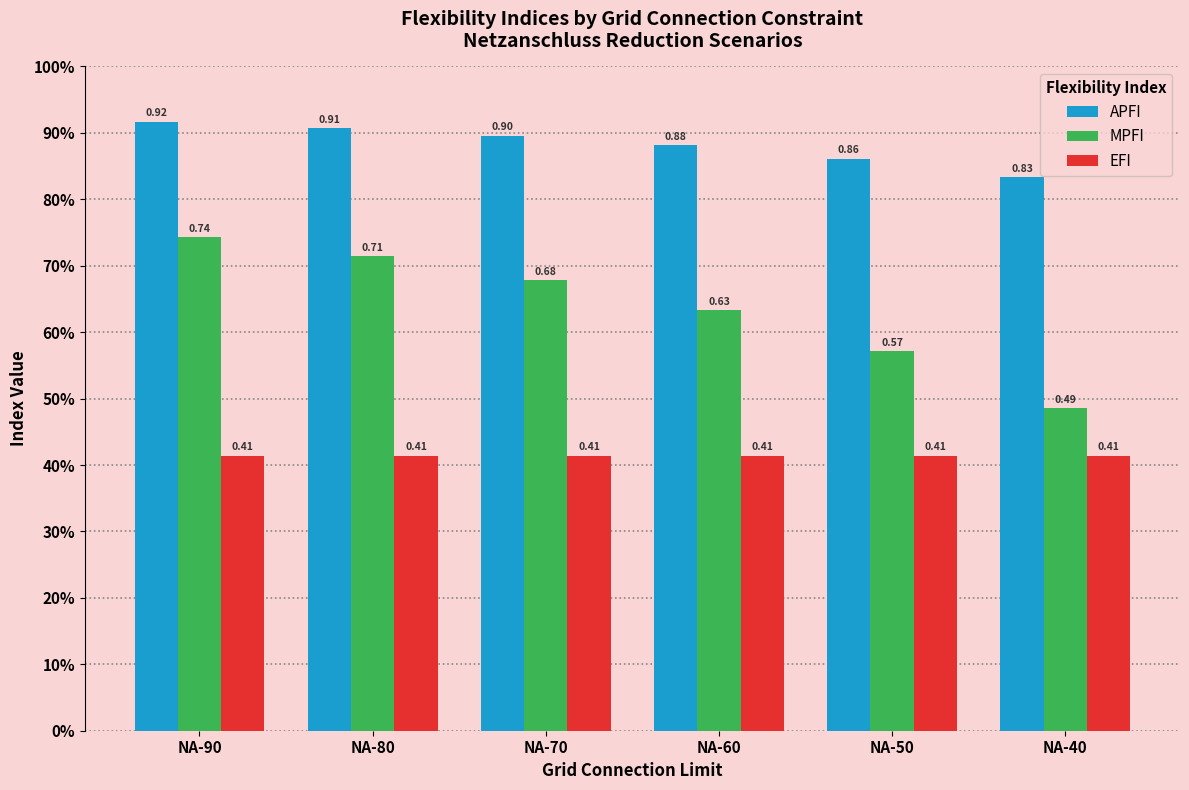

Does the chart contain any negative values?

No